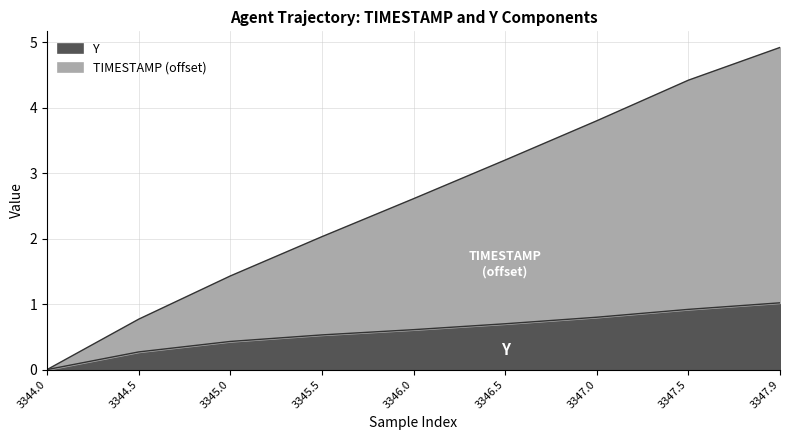

True or false: TIMESTAMP and Y intersect in this chart.

False